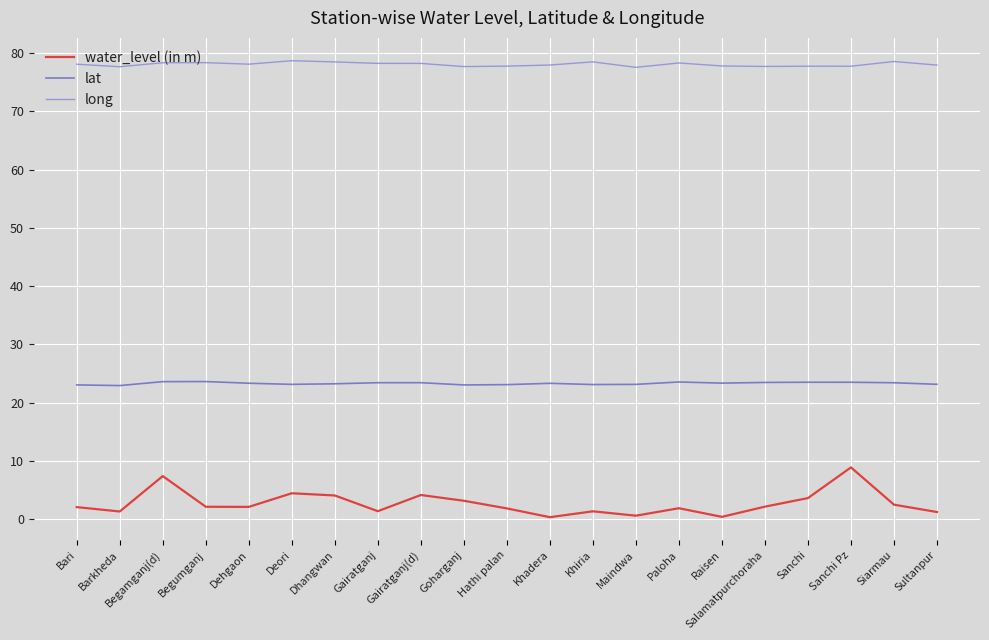

What value does the long series have at Bari?

78.1